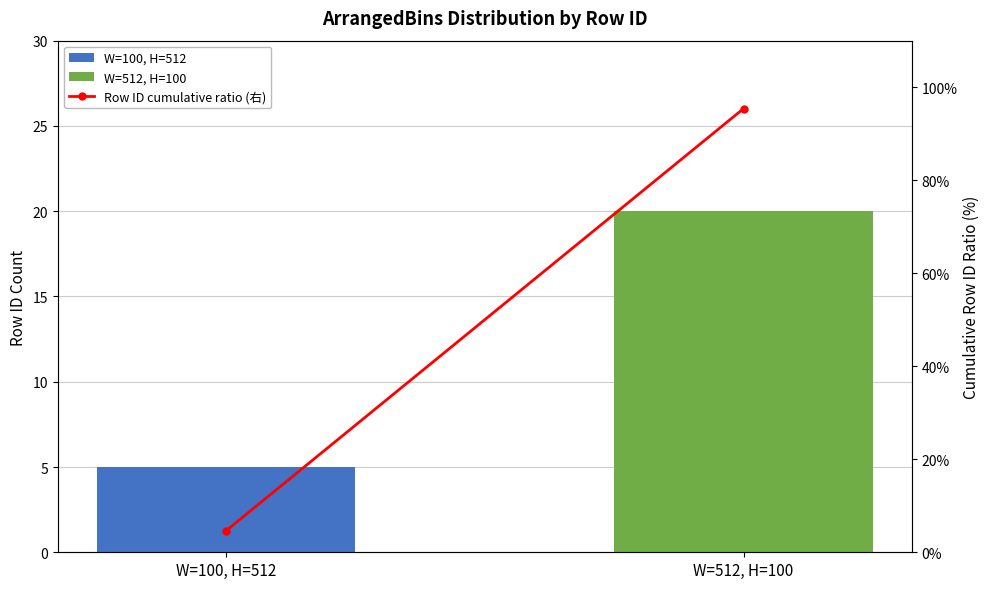

What is the ratio of the value at W=512, H=100 to the value at W=100, H=512?

20.7